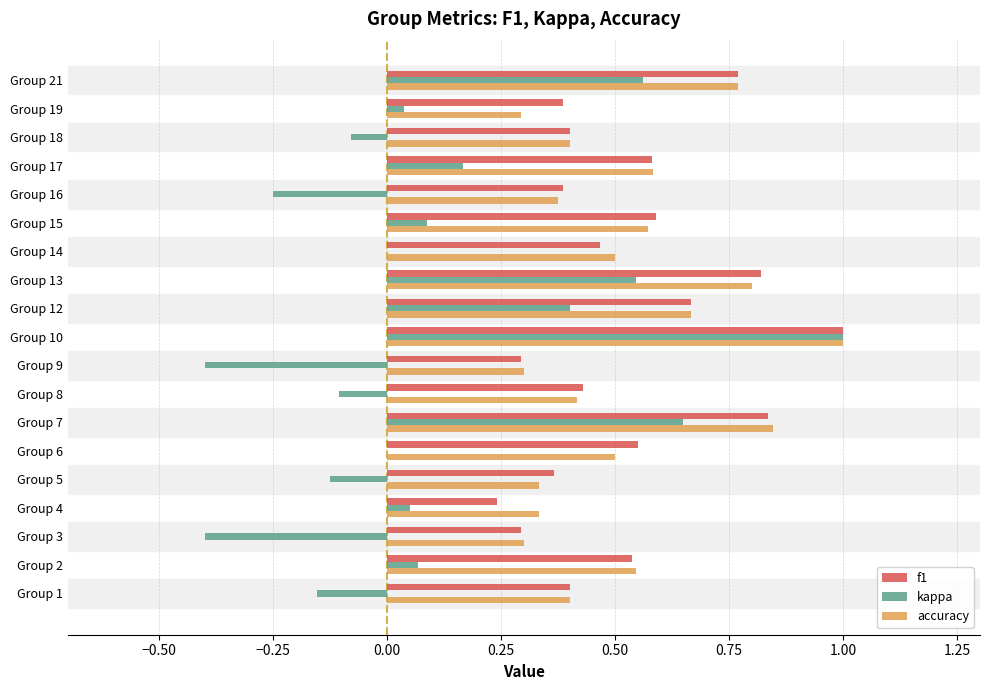

Is it true that kappa equals -0.1 at Group 16?

False